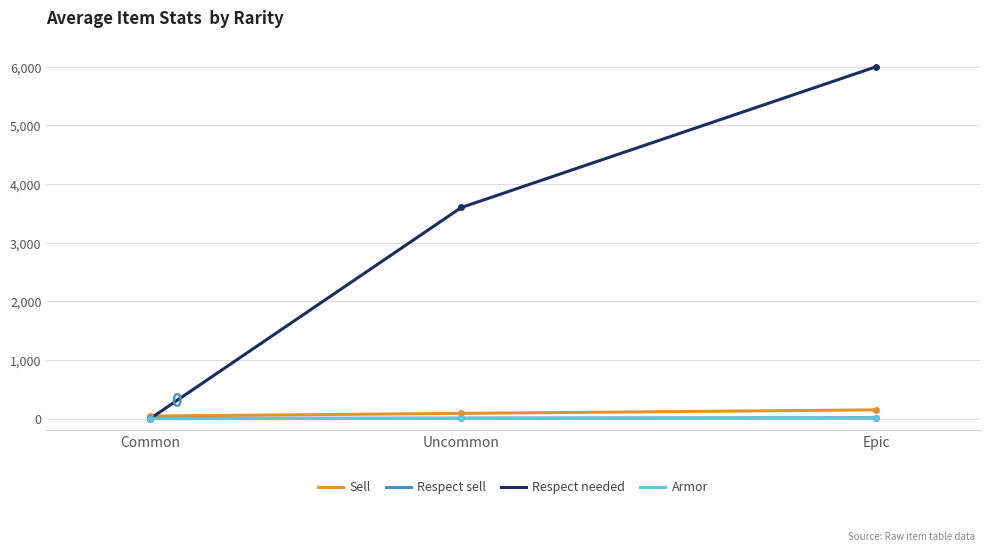

Reading left to right, extract all data points from this chart.

Sell: Common=45.0	Uncommon=90.0	Epic=150.0
Respect sell: Common=4.5	Uncommon=9.0	Epic=15.0
Respect needed: Common=0.0	Uncommon=3600.0	Epic=6000.0
Armor: Common=0.0	Uncommon=6.0	Epic=10.0